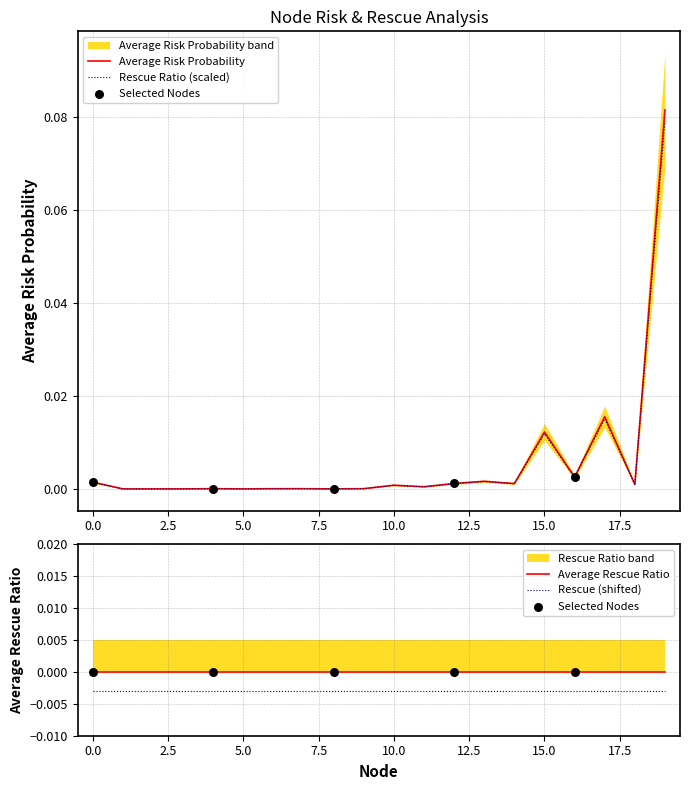

Between 7 and 1, which is larger?

7